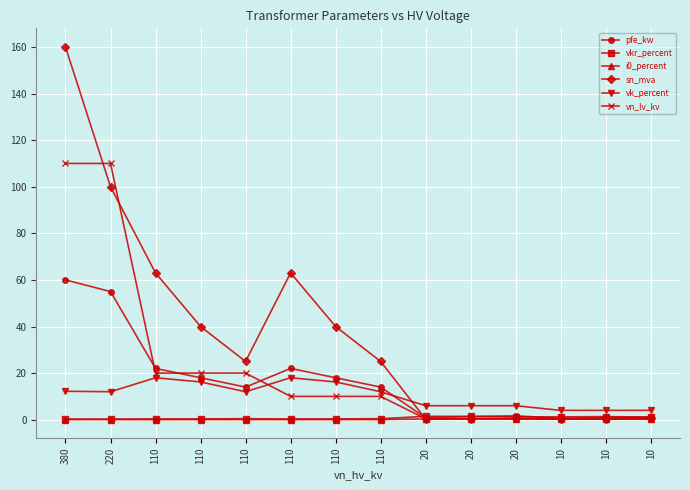

What is the difference between the highest and lowest values at 380?

159.9